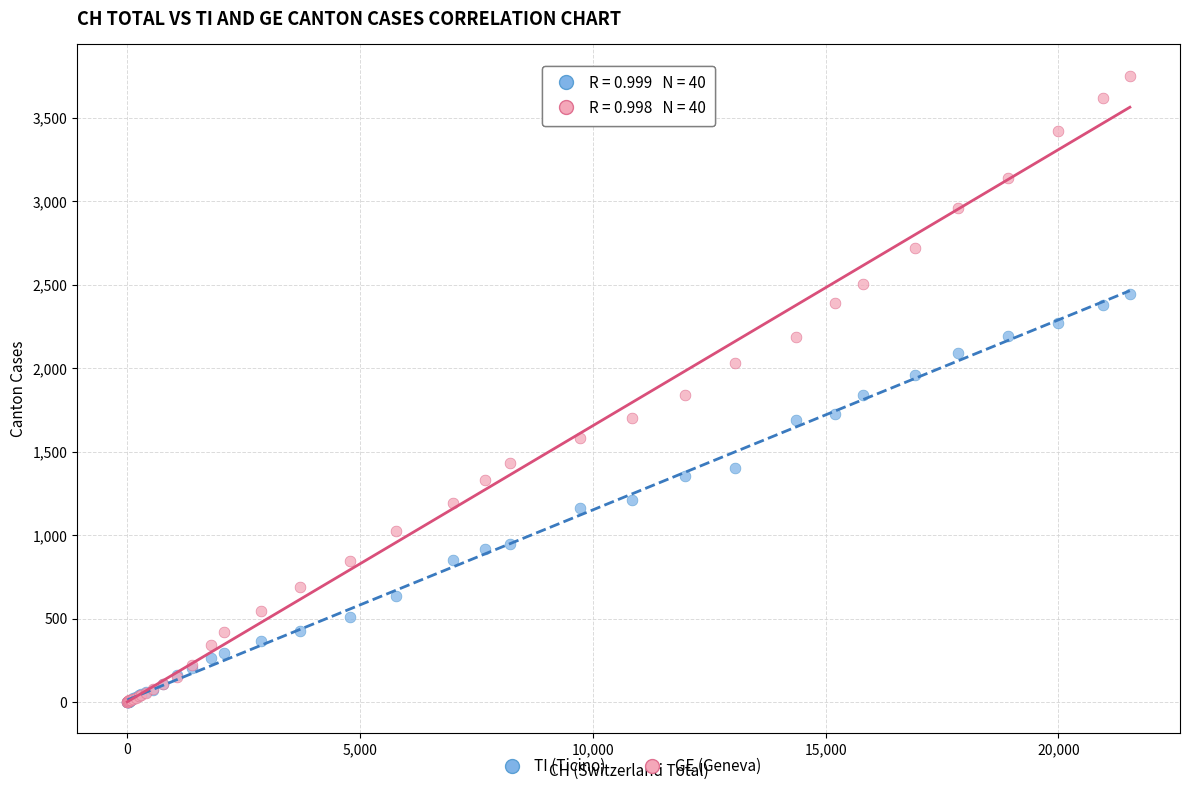

What are all the series names shown in the legend?

TI (Ticino), GE (Geneva)